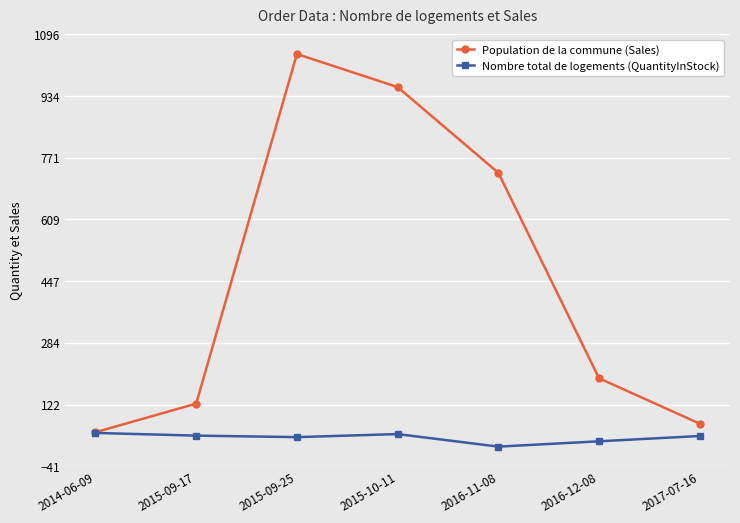

What is the difference between the highest and lowest values at 2015-10-11?

913.6